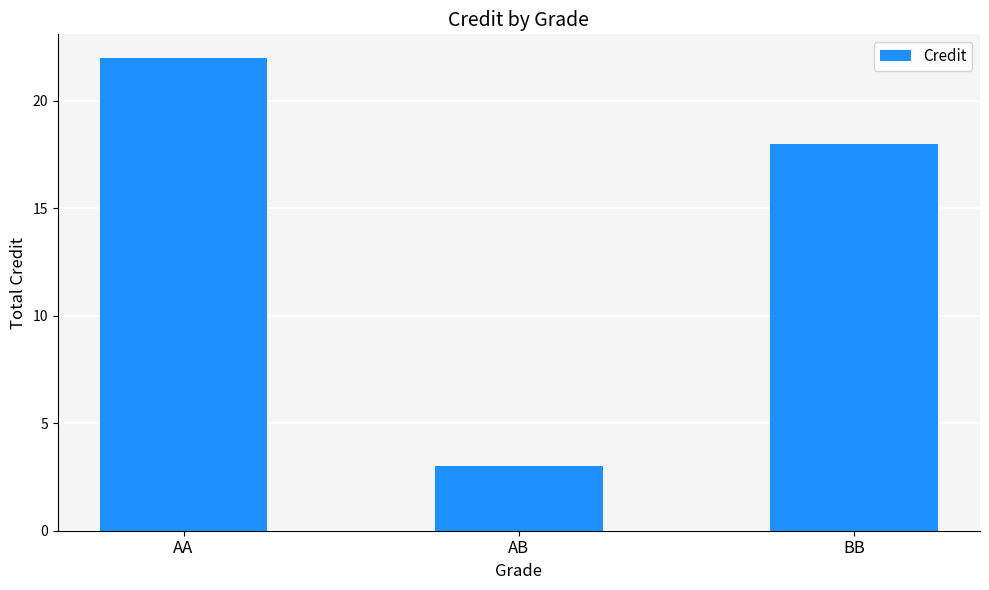

What is the approximate value at BB?

18